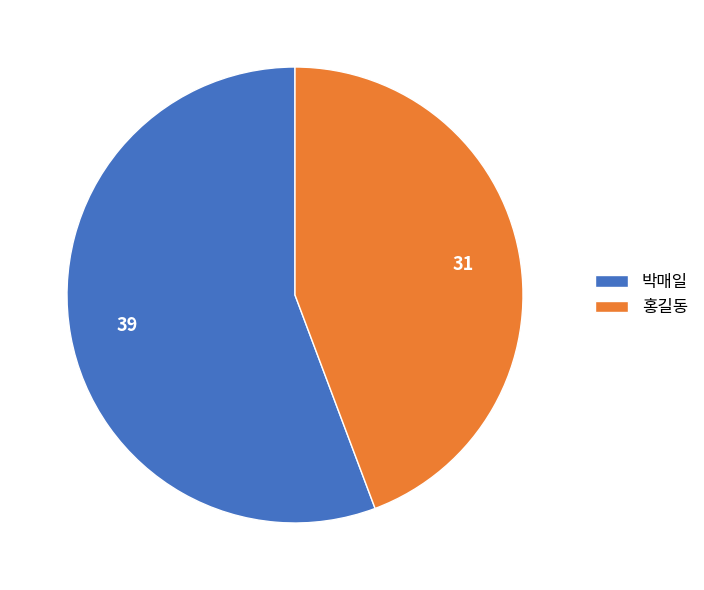

Is there any slice that represents more than half of the pie?

Yes